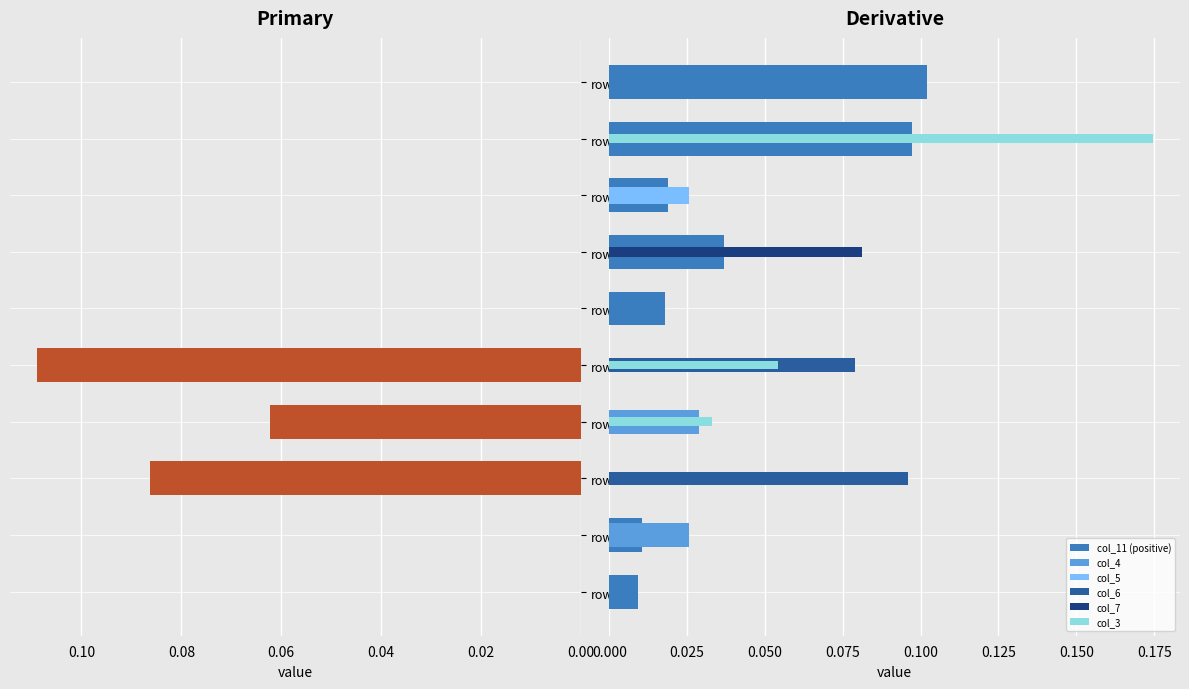

Rank the series by their maximum value, from lowest to highest.

col_5, col_4, col_7, col_6, col_3